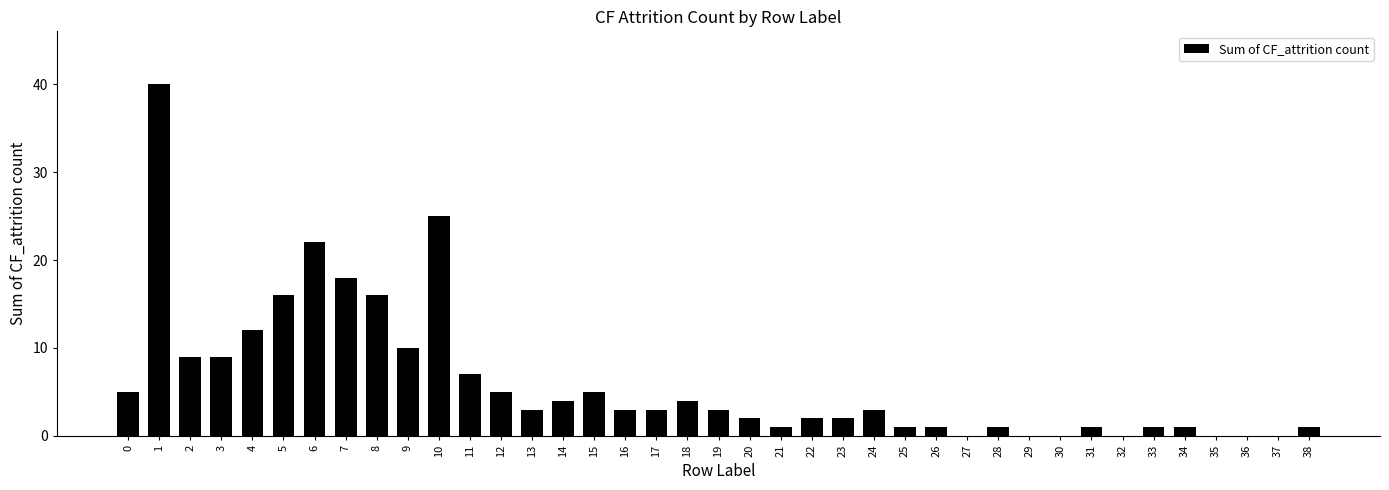

How many data points does each series have?

39